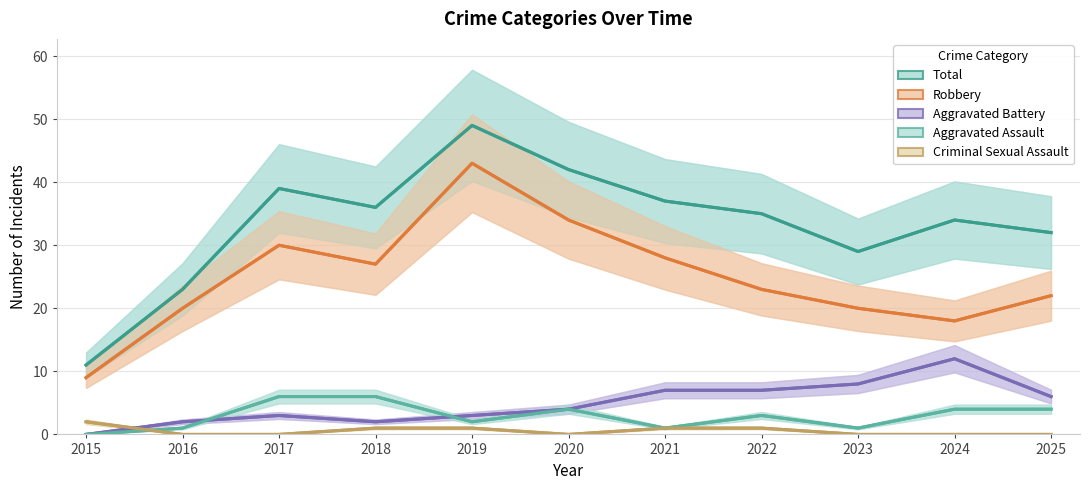

Reading left to right, extract all data points from this chart.

Total: 11	23	39	36	49	42	37	35	29	34	32
Robbery: 9	20	30	27	43	34	28	23	20	18	22
Aggravated Battery: 0	2	3	2	3	4	7	7	8	12	6
Aggravated Assault: 0	1	6	6	2	4	1	3	1	4	4
Criminal Sexual Assault: 2	0	0	1	1	0	1	1	0	0	0